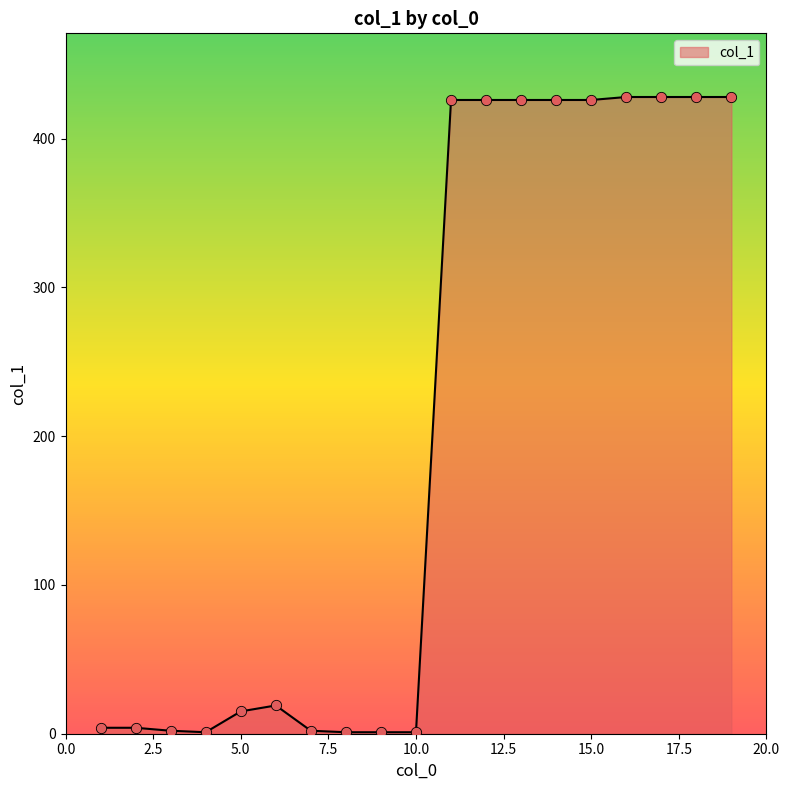

What is the greatest value displayed?

428